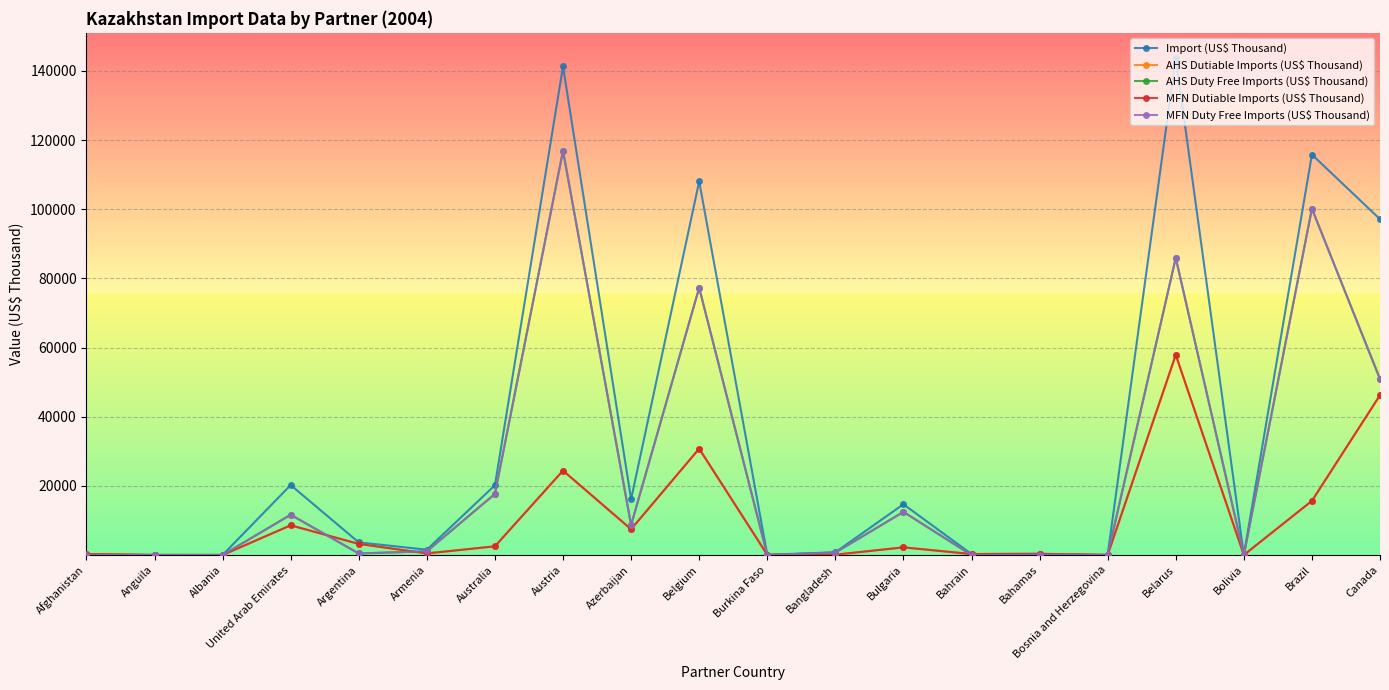

True or false: AHS Duty Free Imports (US$ Thousand) and MFN Duty Free Imports (US$ Thousand) cross at least once.

False